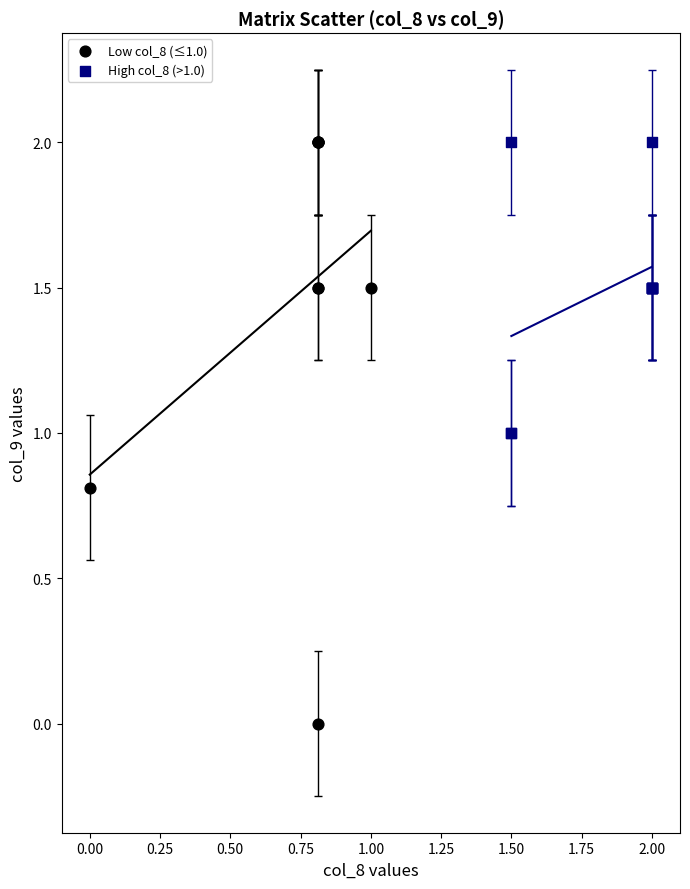

Which series has the widest spread of Y values?

Low col_8 (≤1.0)